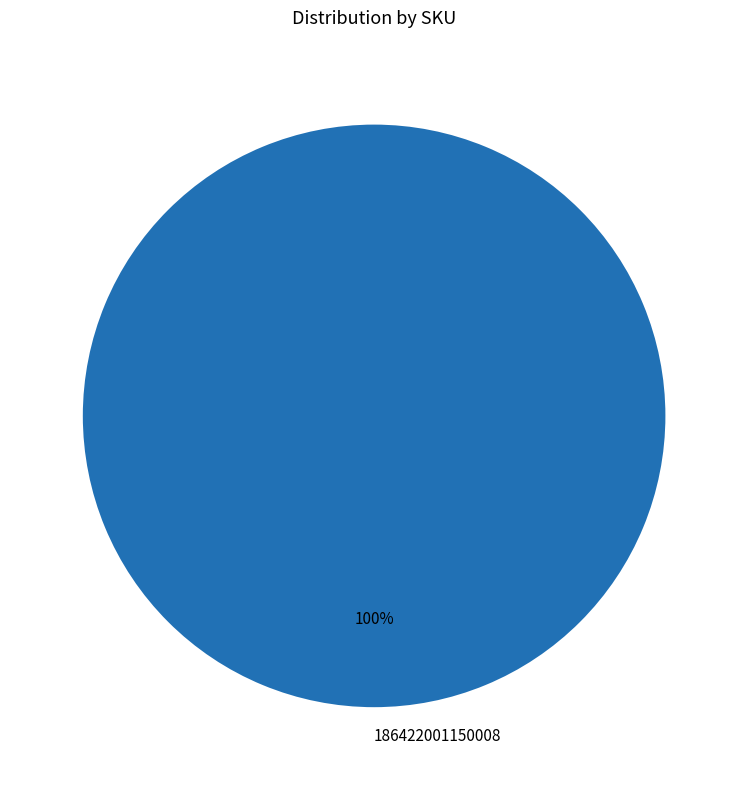

Does any single category account for the majority?

Yes